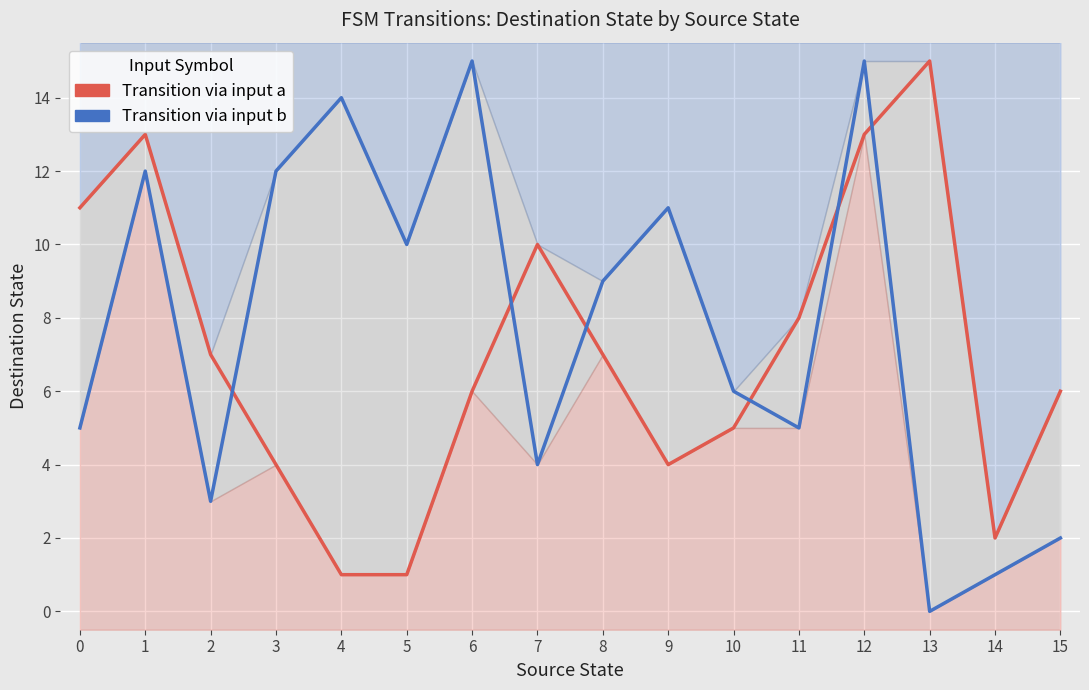

Reading right to left, what are all the values shown in this chart?

Transition via input a: 6	2	15	13	8	5	4	7	10	6	1	1	4	7	13	11
Transition via input b: 2	1	0	15	5	6	11	9	4	15	10	14	12	3	12	5